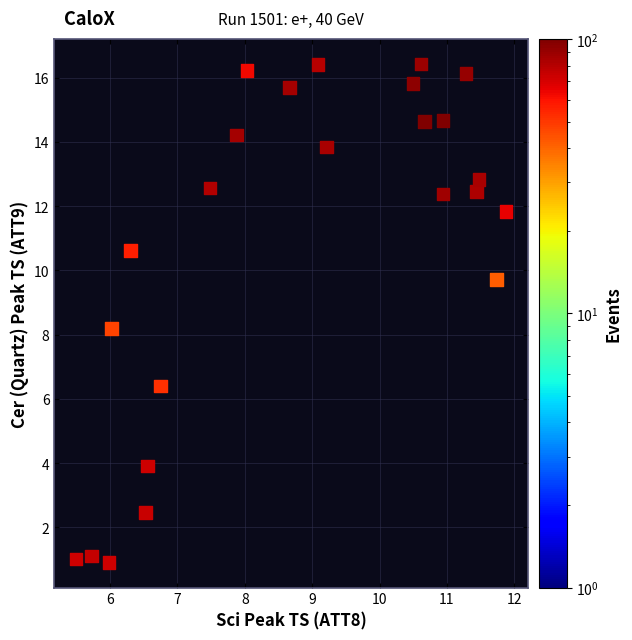

What Y value in the scatter plot is closest to 8?

8.2